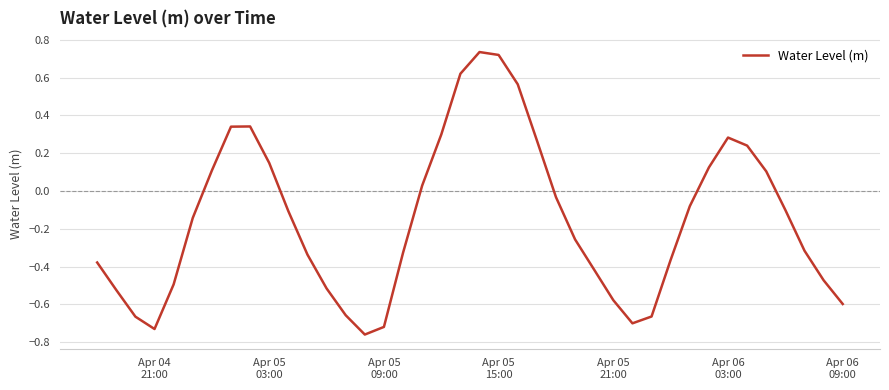

What is the difference between the maximum and minimum values?

1.5